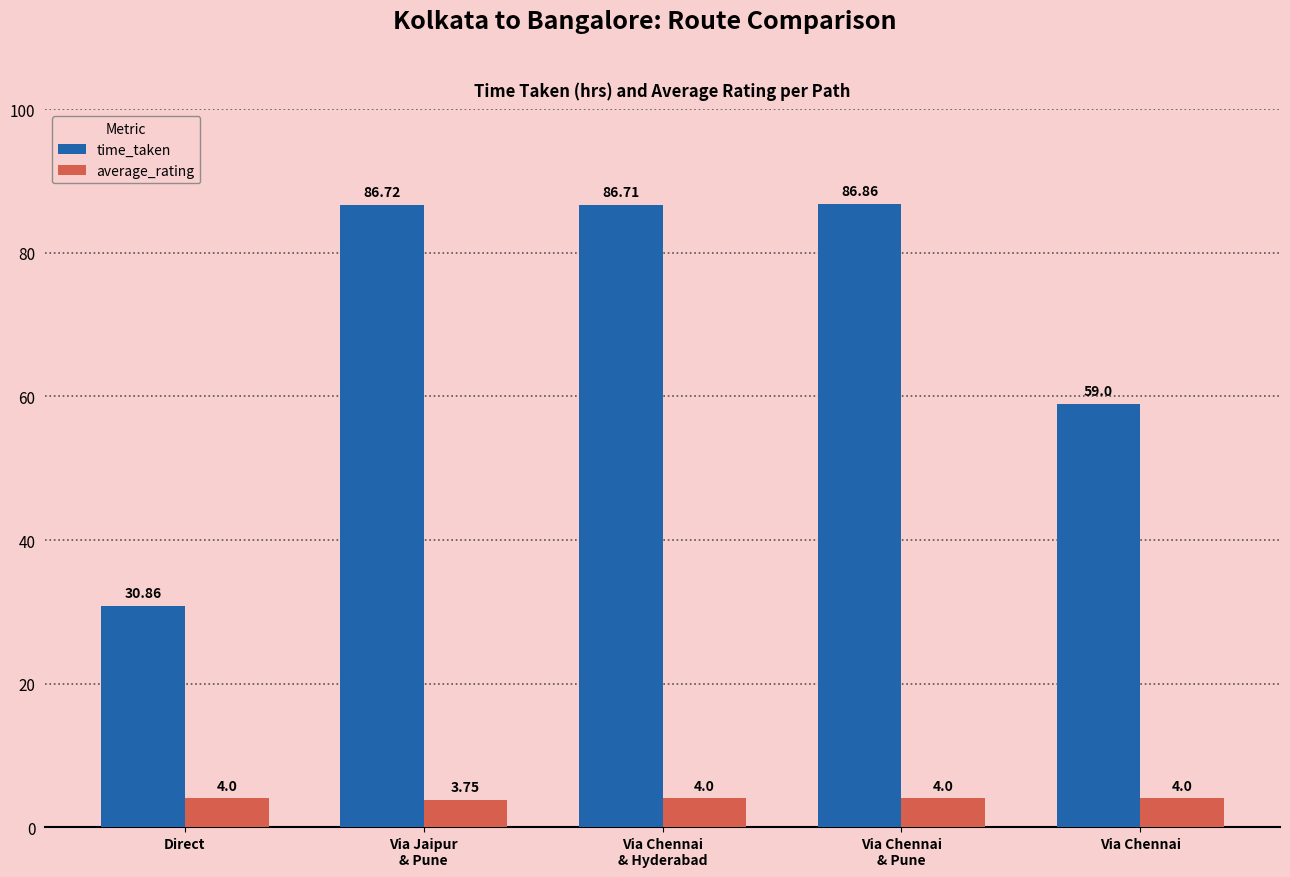

Which series has the largest range (max minus min)?

time_taken